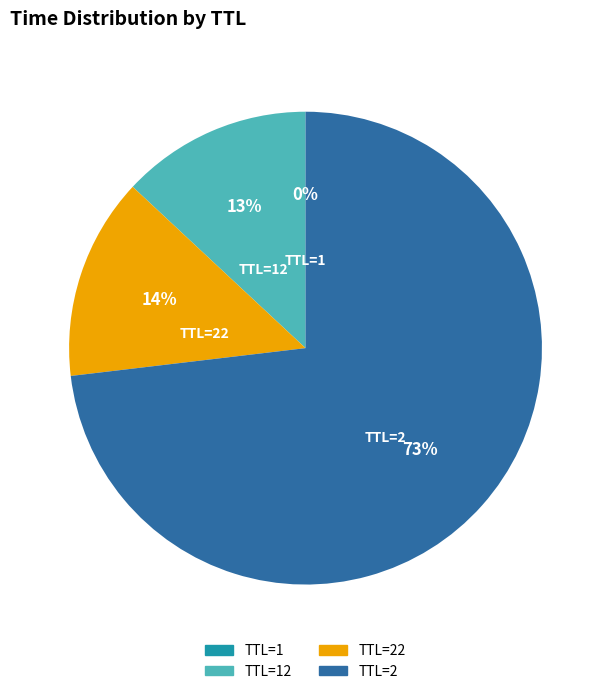

Which slice is the largest?

TTL=2